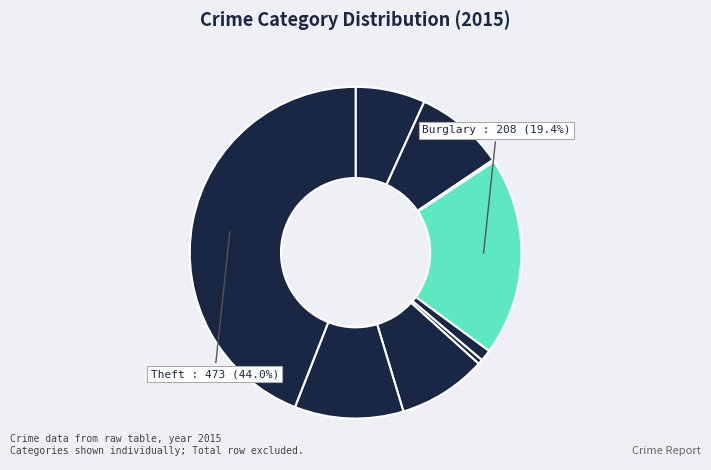

To the nearest percent, what is the average slice percentage?

11%